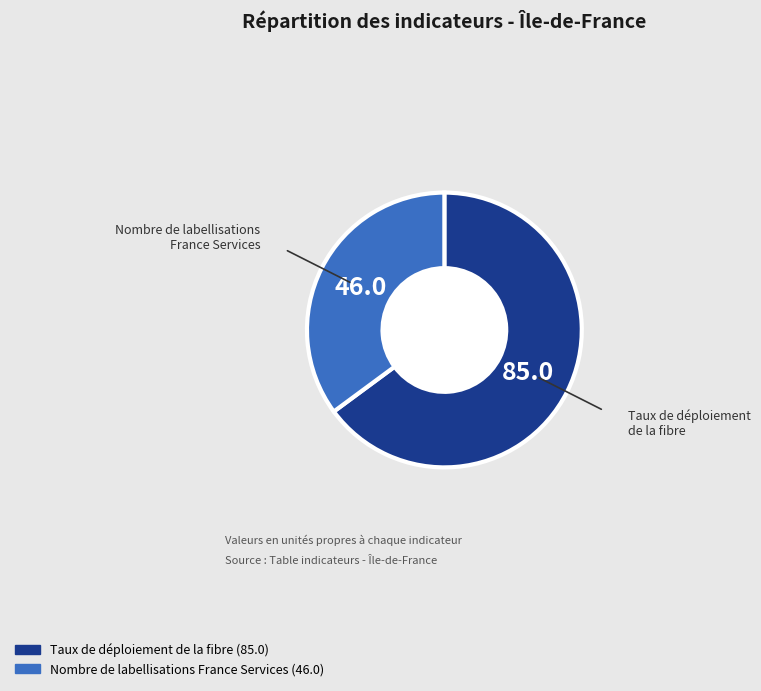

Does any single category account for the majority?

Yes